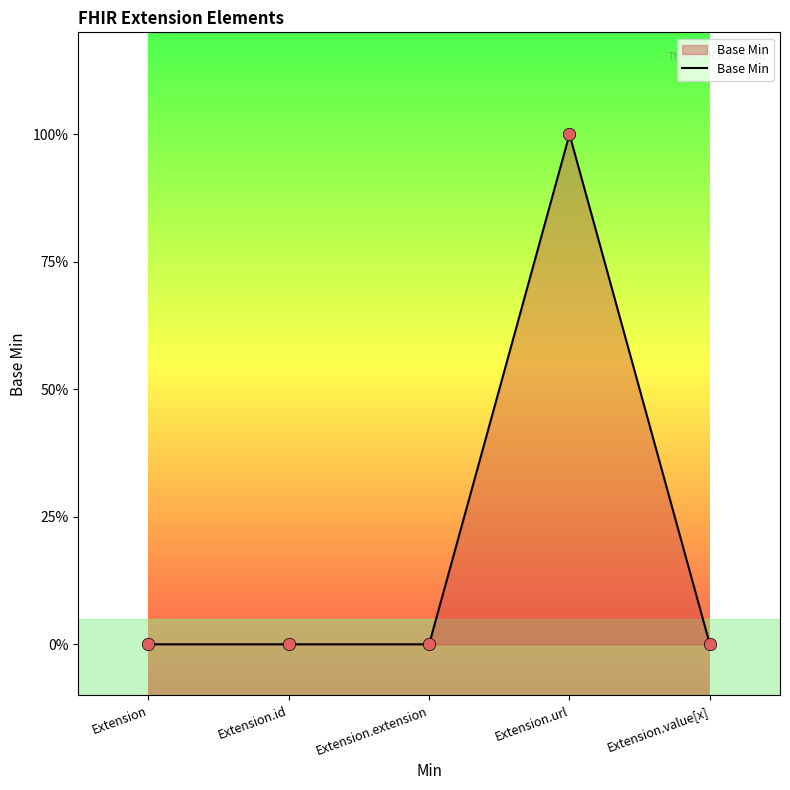

Between Extension.value[x] and Extension.extension, which is larger?

Extension.value[x]